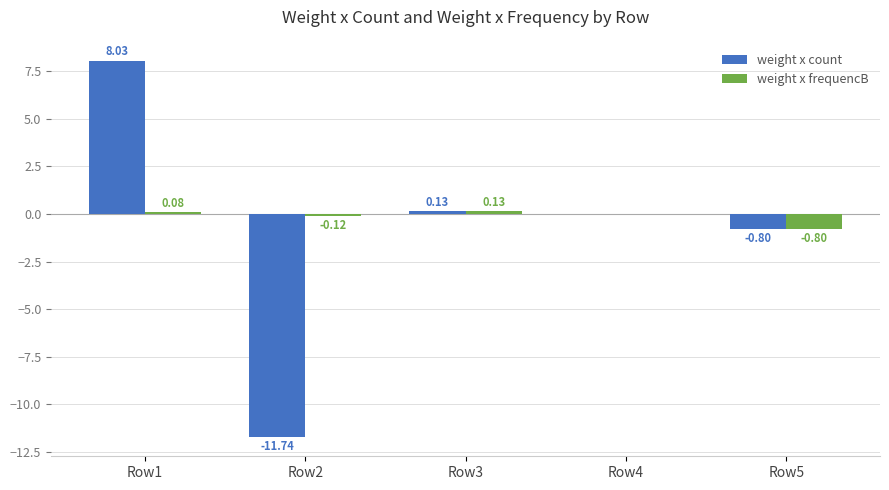

Between Row1 and Row4, which series saw the biggest shift?

weight x count